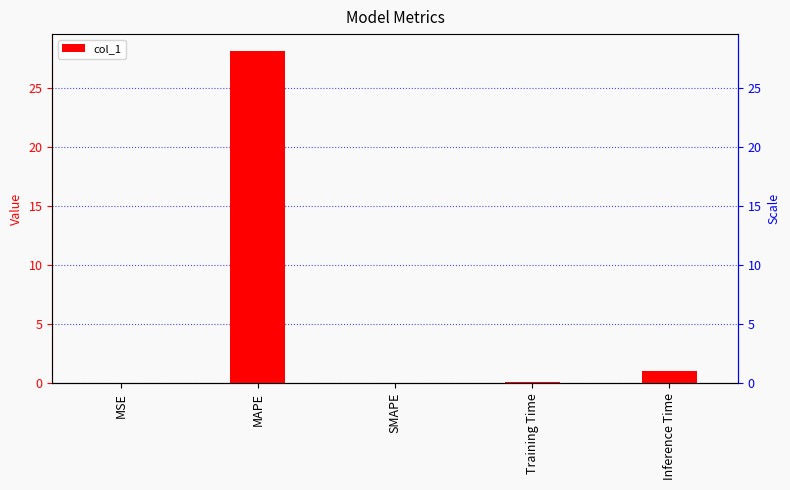

What is the change in value from SMAPE to Training Time?

+0.1